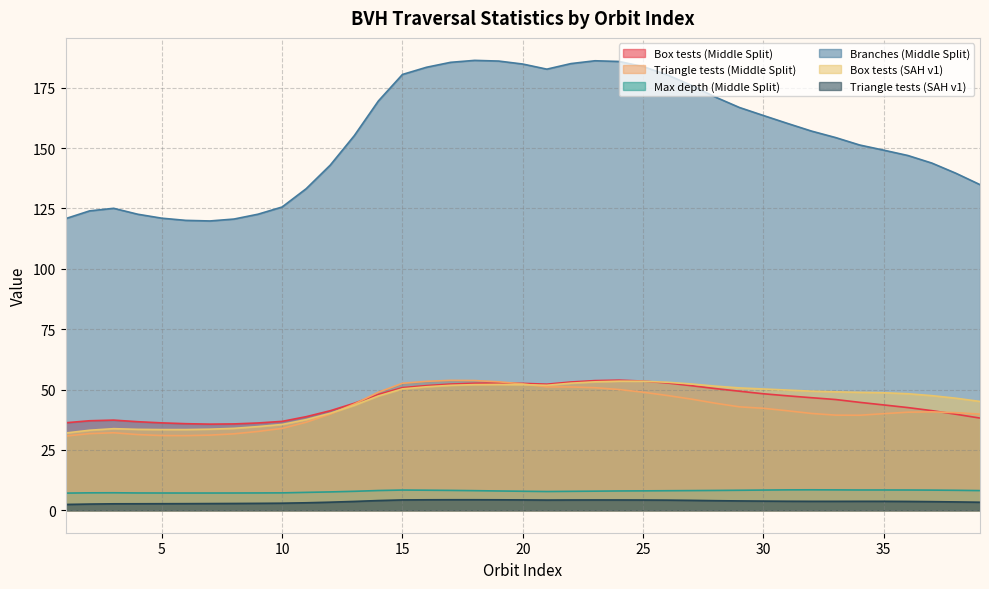

Count the number of categories in the chart.

39